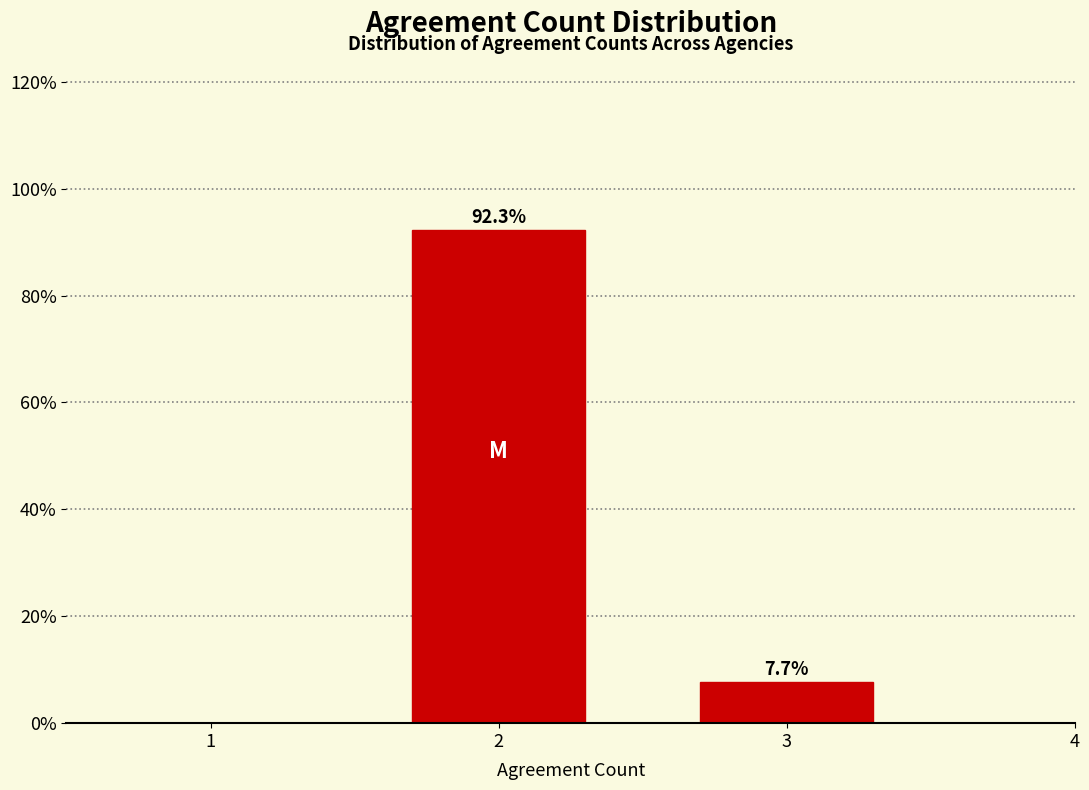

Reading left to right, what are all the values shown in this chart?

92.3	7.7